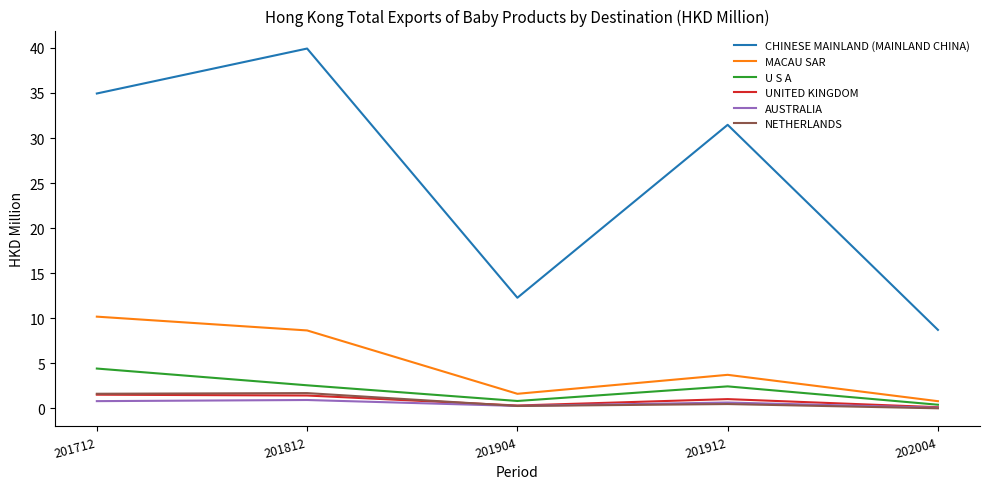

True or false: UNITED KINGDOM and CHINESE MAINLAND (MAINLAND CHINA) cross at least once.

False